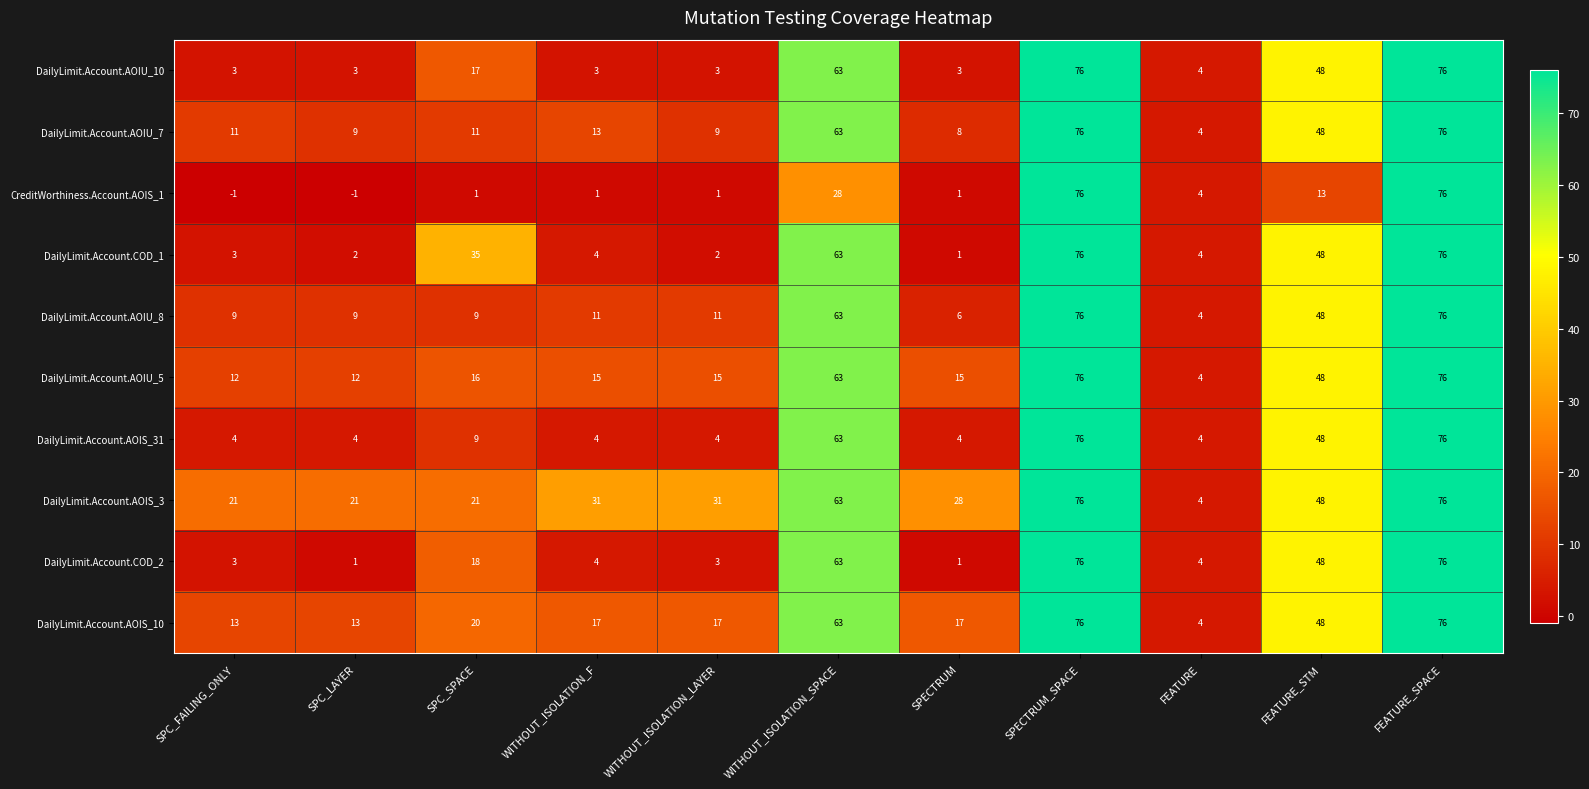

What is the lowest value of the DailyLimit.Account.AOIU_5 series?

4